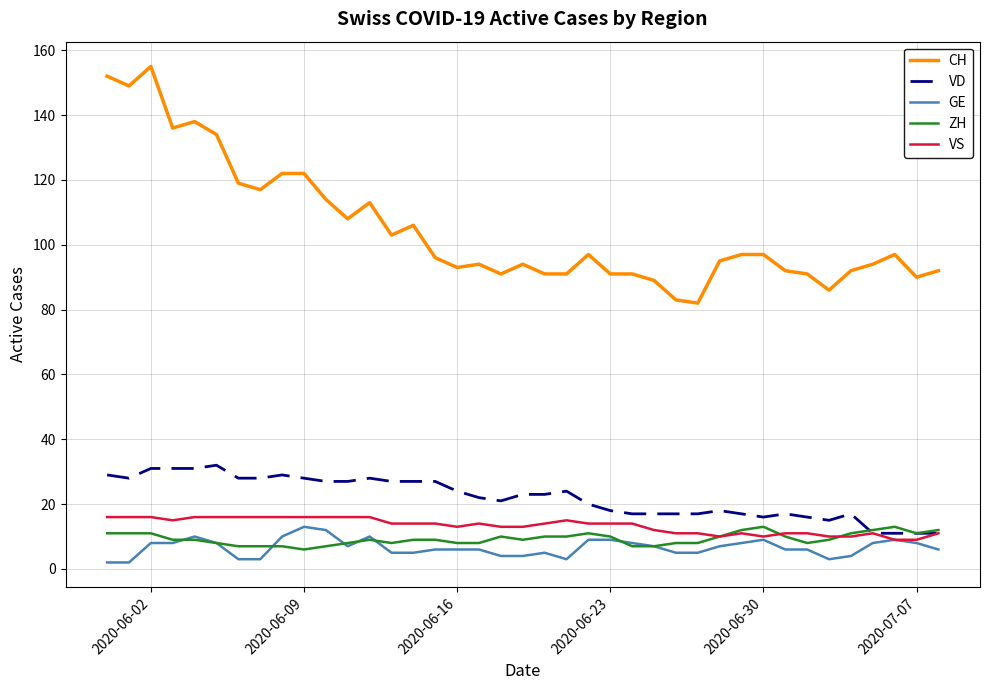

True or false: CH and VD cross at least once.

False